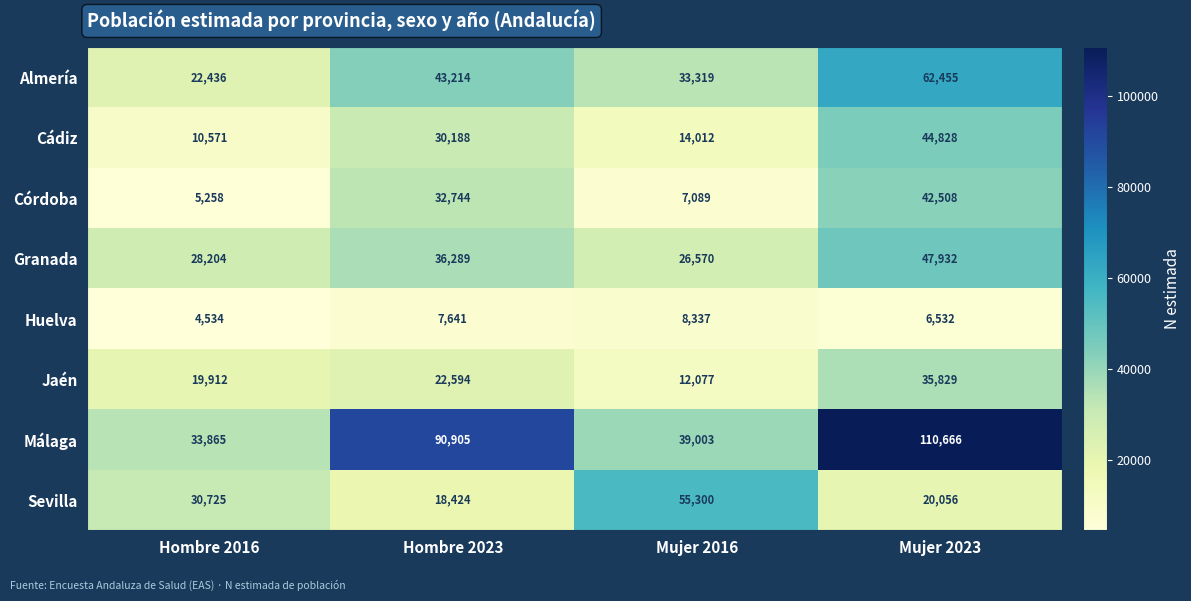

Rank the series at Mujer 2023 from lowest to highest value.

Huelva, Sevilla, Jaén, Córdoba, Cádiz, Granada, Almería, Málaga